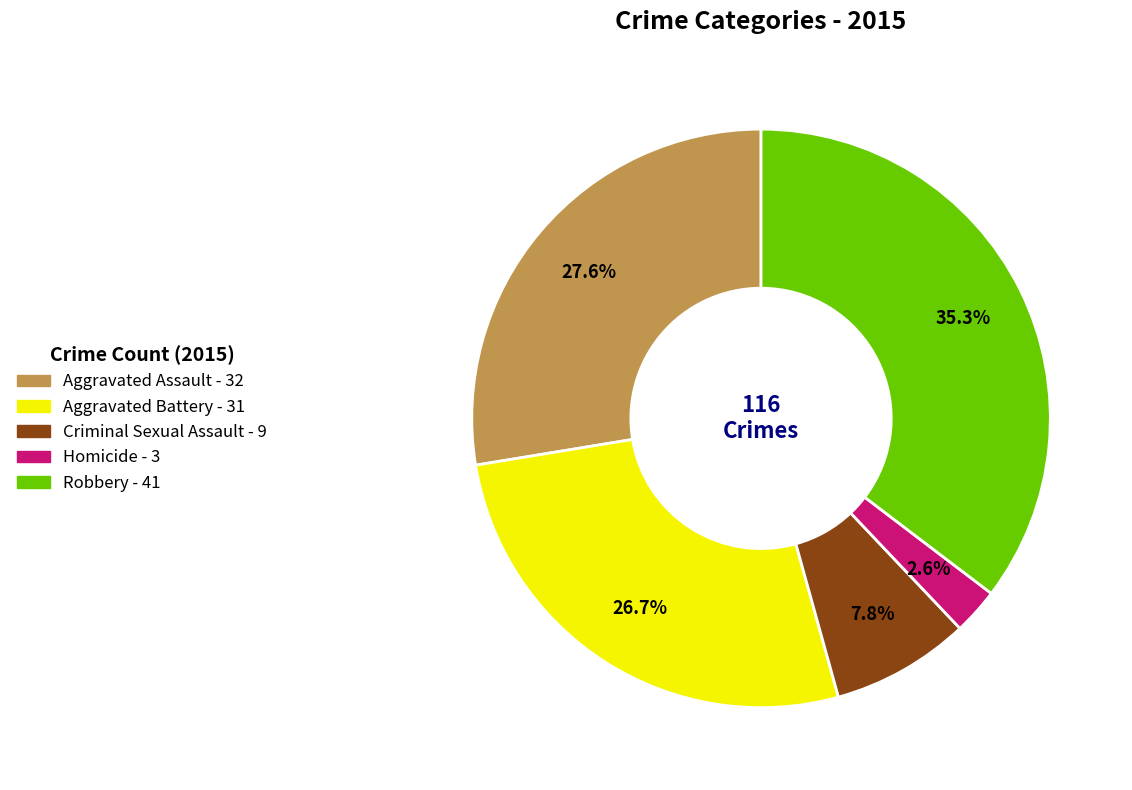

To the nearest percent, what is the average slice percentage?

20%